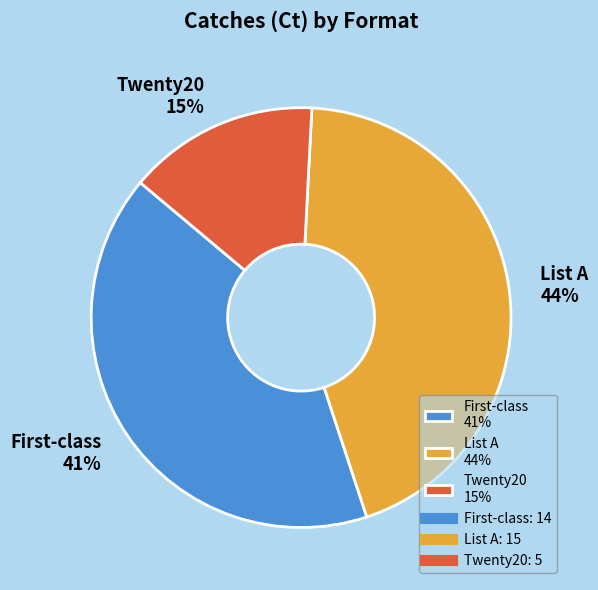

Do Twenty20 and List A together represent more than half of the pie?

Yes